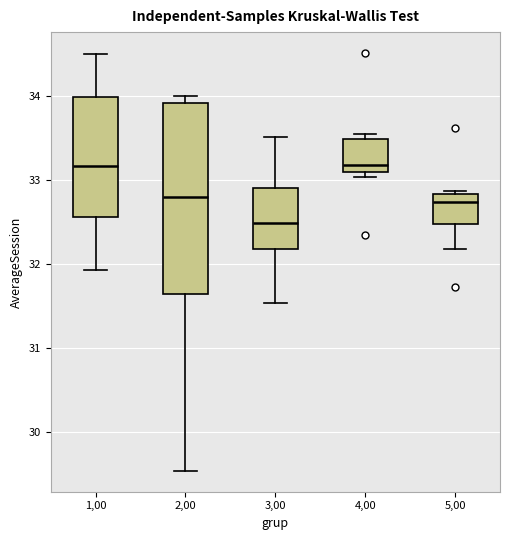

Reading left to right, transcribe this box plot: for each box, give where its median line is, the range the box spans, and where its two whiskers end, as read against the y-axis. The values are not printed on the chart, so give them approximately, as read against the axis.

1,00: median 33.2, box 32.6 to 34.0, whiskers 31.9 to 34.5
2,00: median 32.8, box 31.6 to 33.9, whiskers 29.5 to 34.0
3,00: median 32.5, box 32.2 to 32.9, whiskers 31.5 to 33.5
4,00: median 33.2, box 33.1 to 33.5, whiskers 33.0 to 33.5 (just above the box's upper edge)
5,00: median 32.7, box 32.5 to 32.8, whiskers 32.2 to 32.9